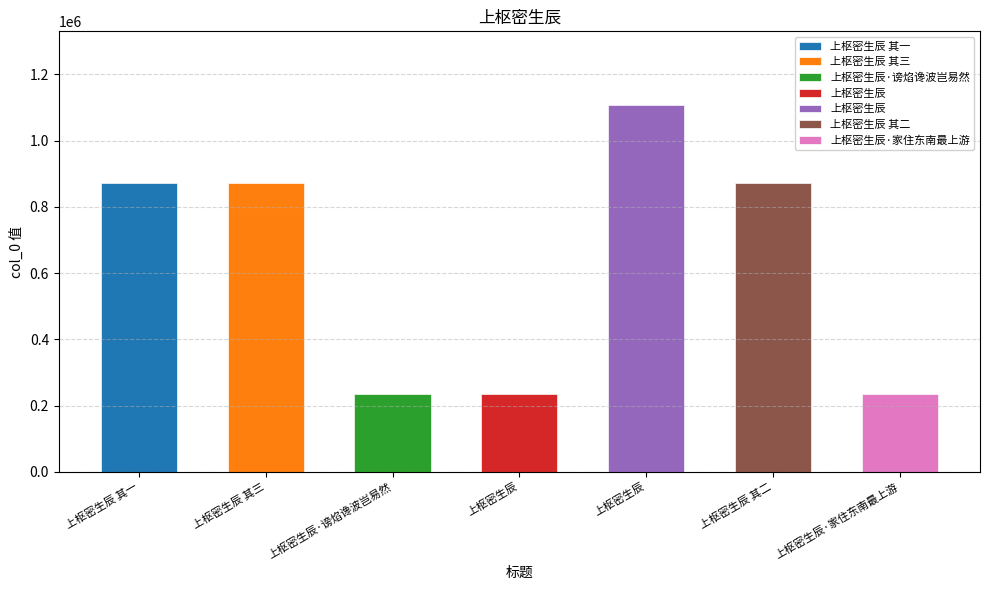

What is the label of the 3rd bar from the right?

上枢密生辰